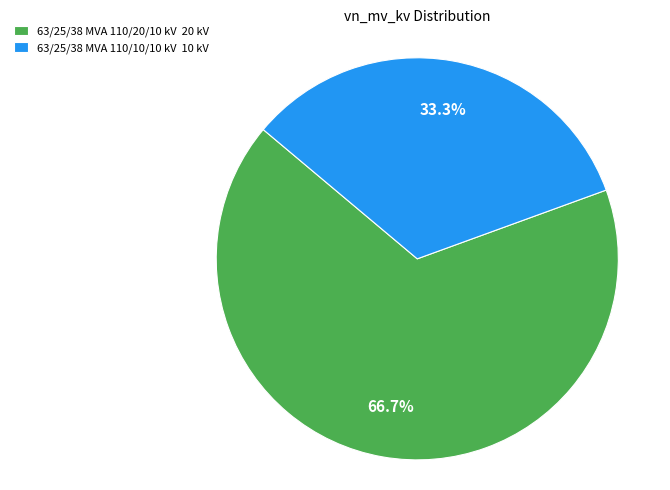

The 63/25/38 MVA 110/10/10 kV slice represents 27% of the pie. True or false?

False